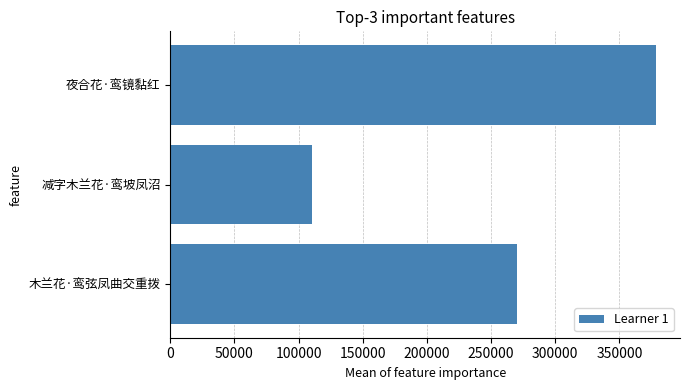

How many distinct data groups are displayed?

1